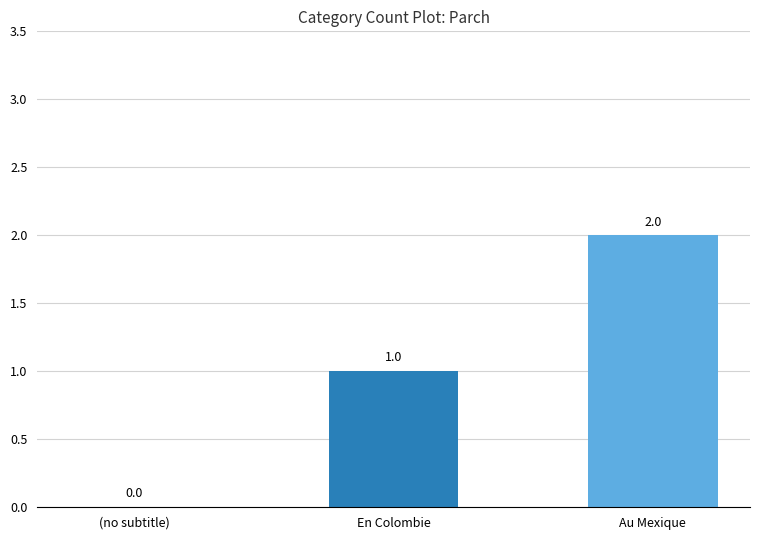

The value at En Colombie is 1. True or false?

True